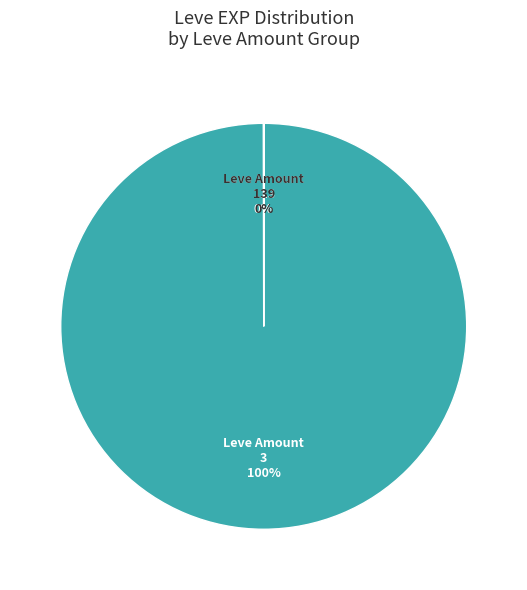

Is there any slice that represents more than half of the pie?

Yes